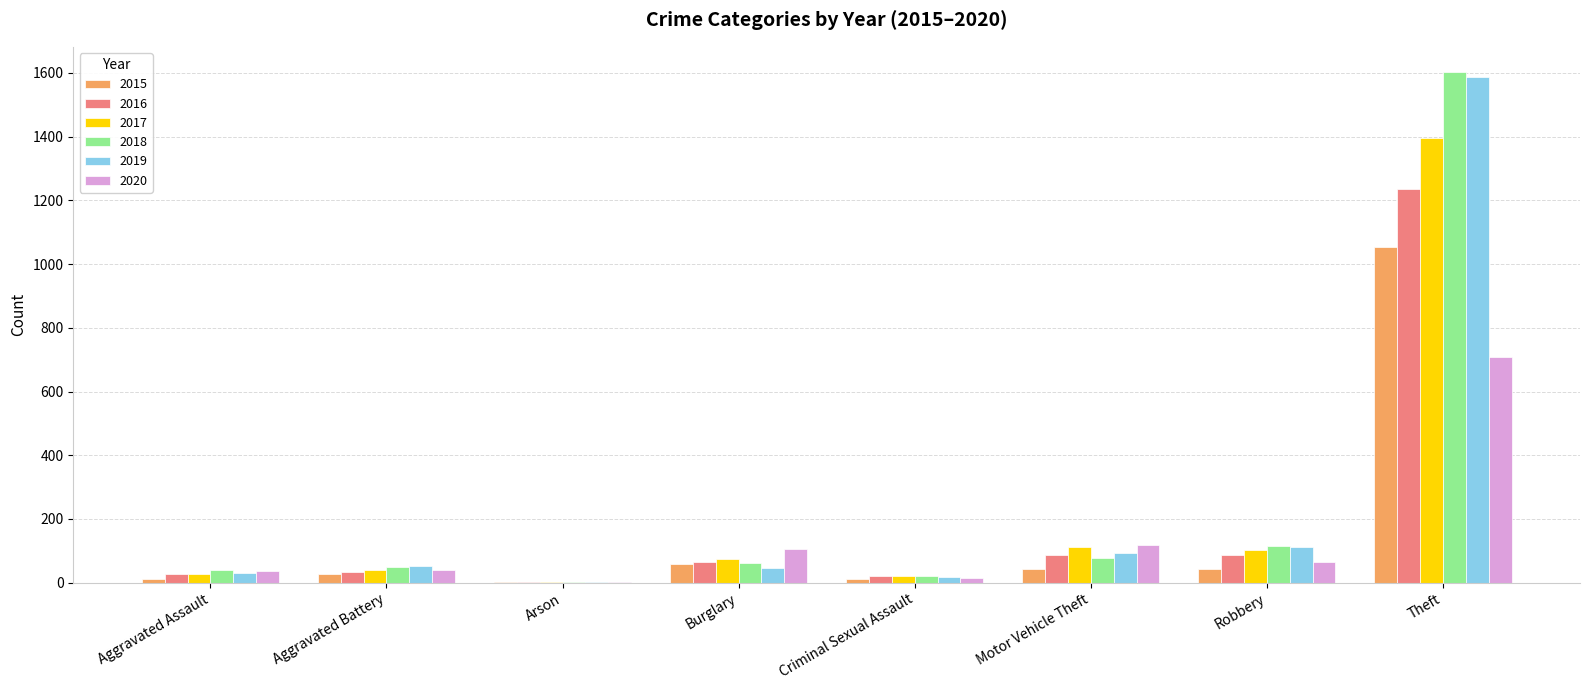

How many distinct data groups are displayed?

6